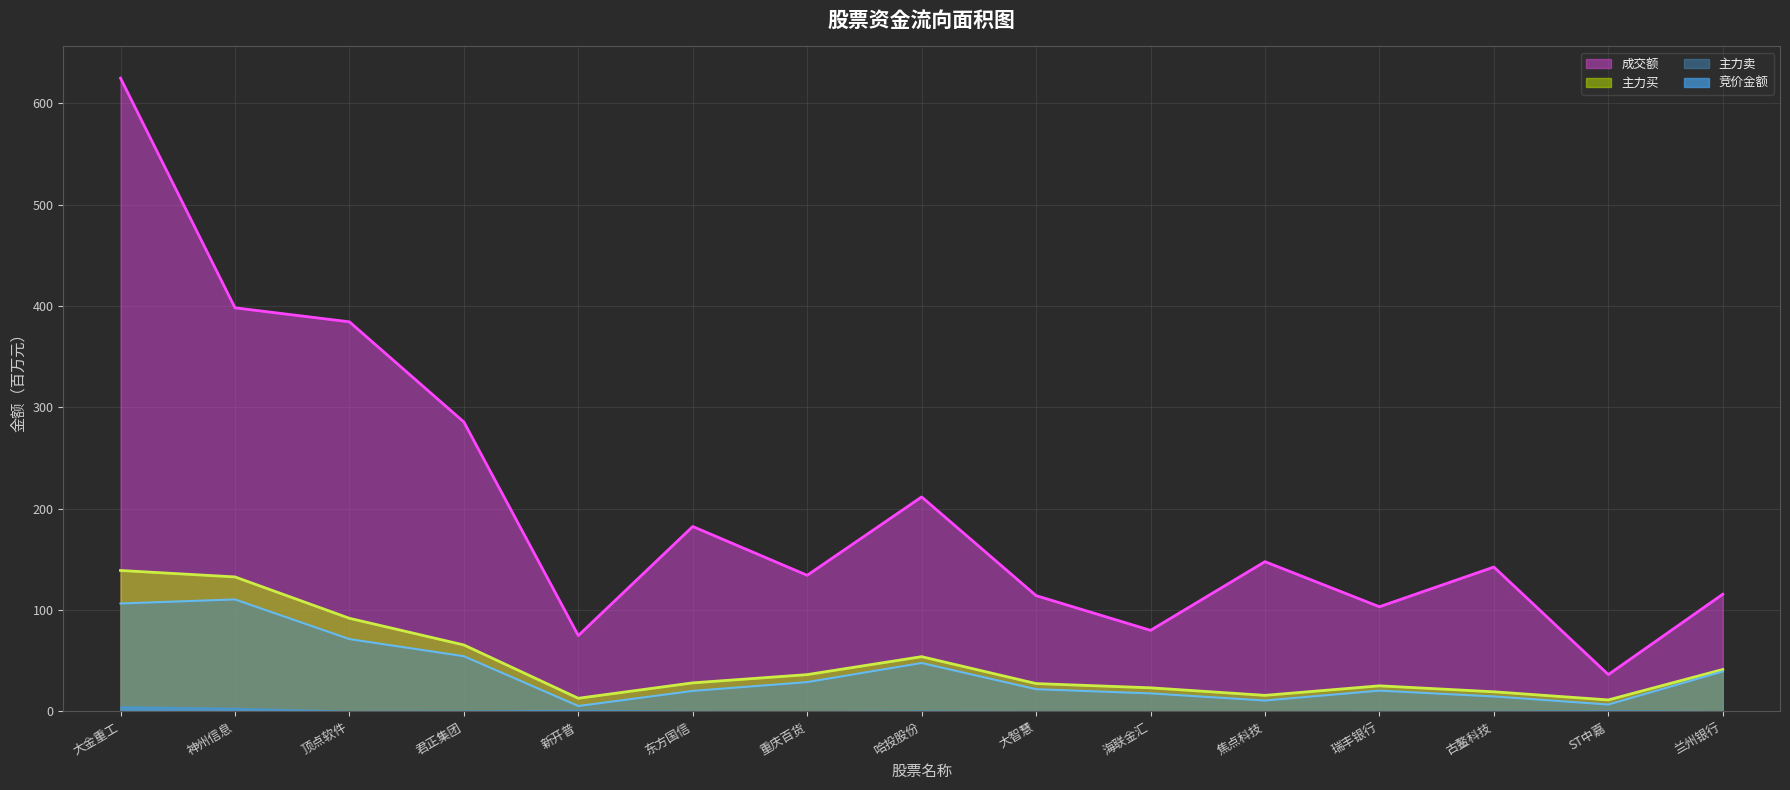

What is the total value across all series at ST中嘉?

55.6